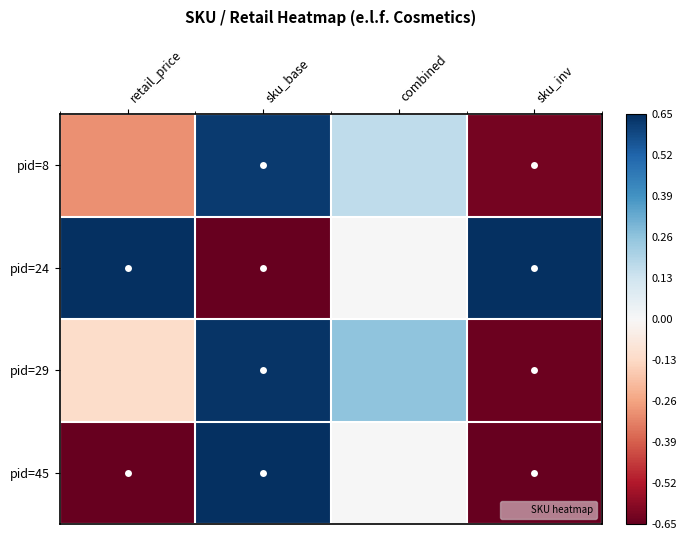

Reading left to right, what are all the values shown in this chart?

pid=8: retail_price=-0.3	sku_base=0.6	combined=0.2	sku_inv=-0.6
pid=24: retail_price=0.7	sku_base=-0.7	combined=0.0	sku_inv=0.7
pid=29: retail_price=-0.1	sku_base=0.6	combined=0.3	sku_inv=-0.6
pid=45: retail_price=-0.7	sku_base=0.7	combined=0.0	sku_inv=-0.7